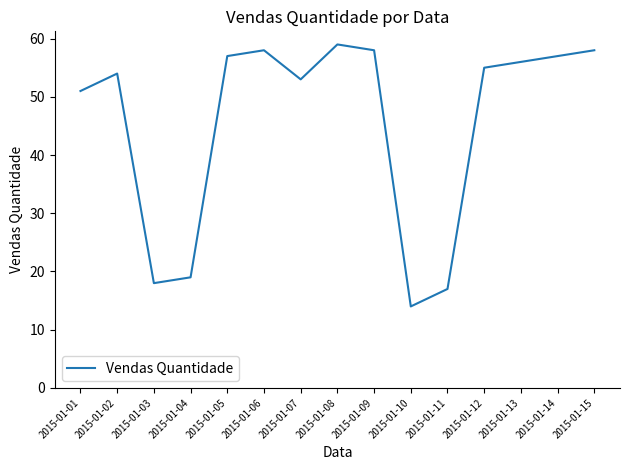

What is the ratio of the value at 2015-01-01 to the value at 2015-01-12?

0.9